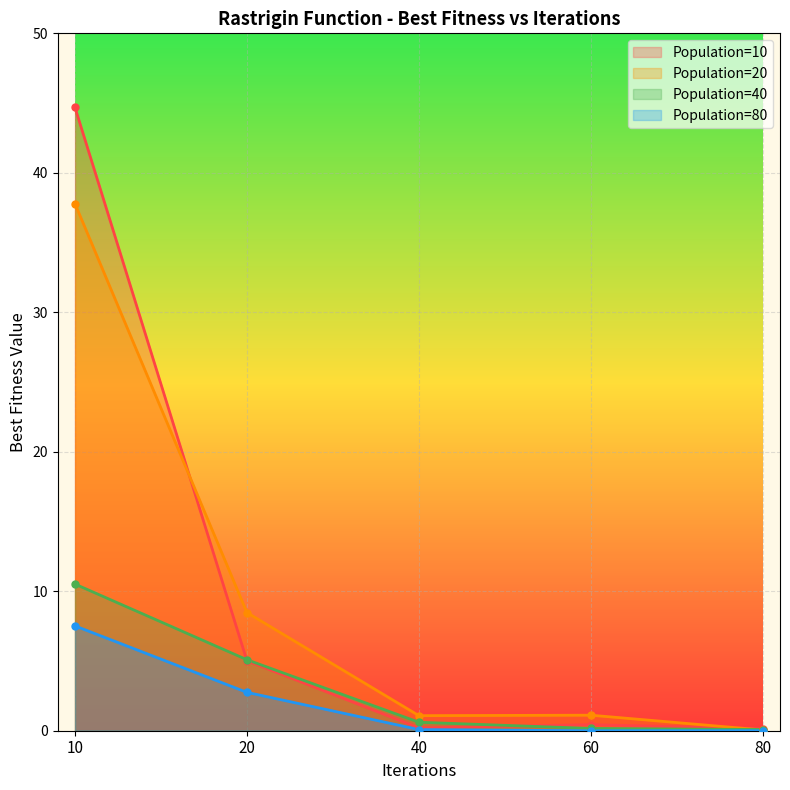

What is the value of the Population=80 point at the 3rd from the left?

0.1